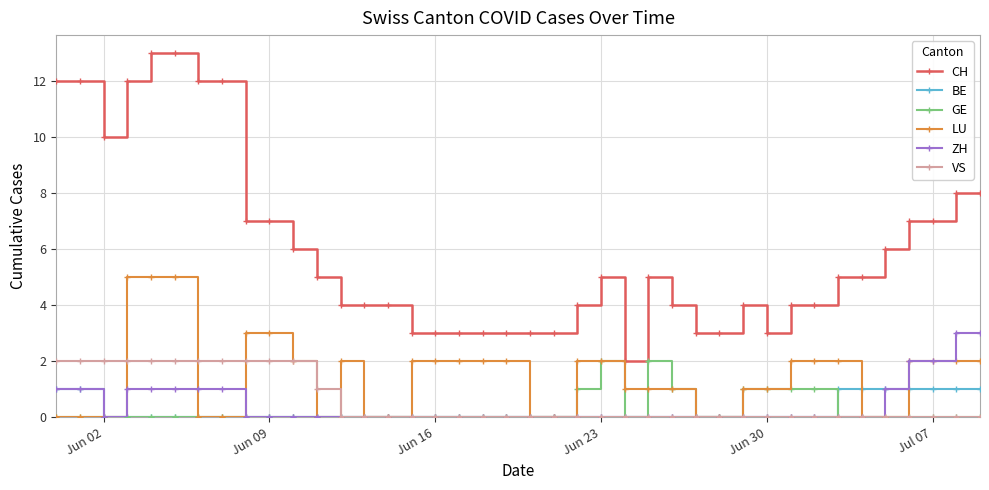

Reading left to right, list all the values displayed in this chart.

CH: 12	12	10	12	13	13	12	12	7	7	6	5	4	4	4	3	3	3	3	3	3	3	4	5	2	5	4	3	3	4	3	4	4	5	5	6	7	7	8	8
BE: 1	1	0	0	0	0	0	0	0	0	0	0	0	0	0	0	0	0	0	0	0	0	0	0	0	0	0	0	0	0	0	0	0	1	1	1	1	1	1	1
GE: 0	0	0	0	0	0	0	0	0	0	0	0	0	0	0	0	0	0	0	0	0	0	1	2	0	2	1	0	0	1	1	1	1	0	0	0	0	0	0	0
LU: 0	0	0	5	5	5	0	0	3	3	2	0	2	0	0	2	2	2	2	2	0	0	2	2	1	1	1	0	0	1	1	2	2	2	0	0	2	2	2	2
ZH: 1	1	0	1	1	1	1	1	0	0	0	0	0	0	0	0	0	0	0	0	0	0	0	0	0	0	0	0	0	0	0	0	0	0	0	1	2	2	3	3
VS: 2	2	2	2	2	2	2	2	2	2	2	1	0	0	0	0	0	0	0	0	0	0	0	0	0	0	0	0	0	0	0	0	0	0	0	0	0	0	0	0